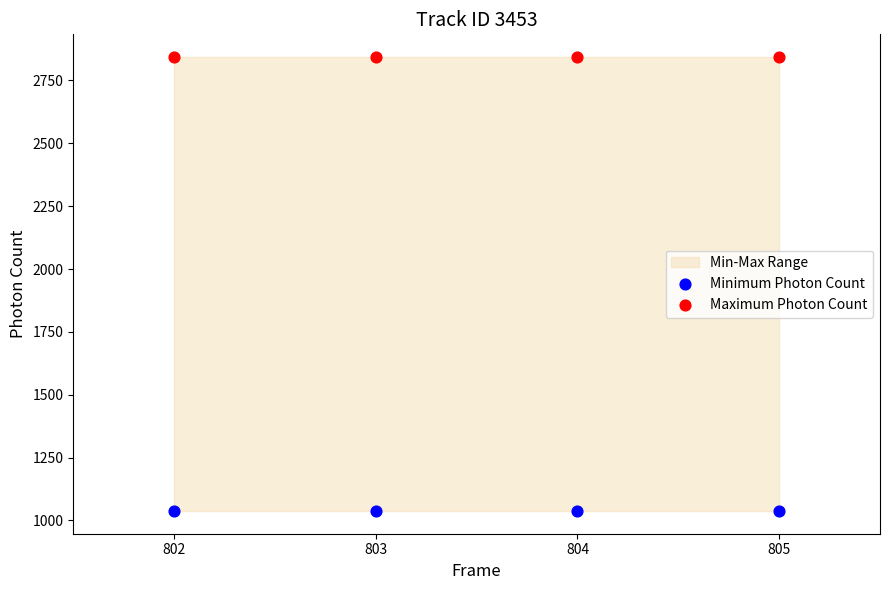

Which series contains the lowest Y value?

Minimum Photon Count